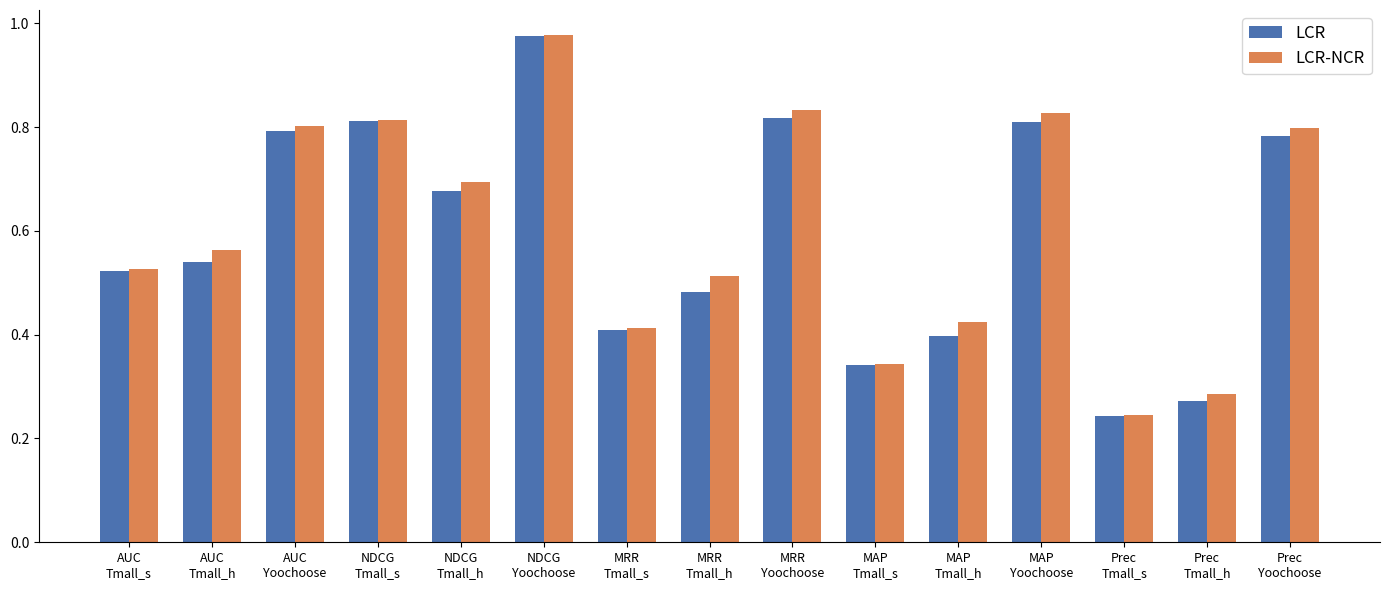

At how many categories does at least one series exceed 0?

15